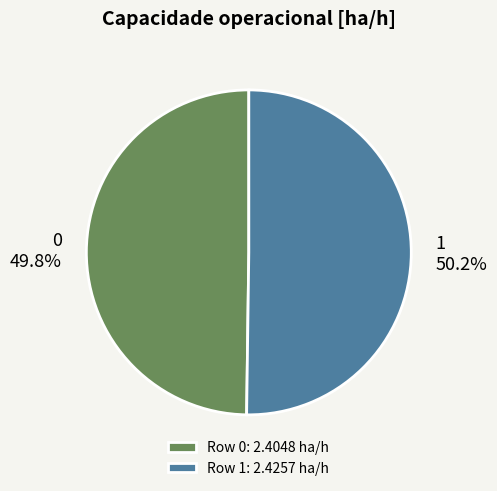

Approximately how many times larger is the value at 1 compared to 0?

1.0